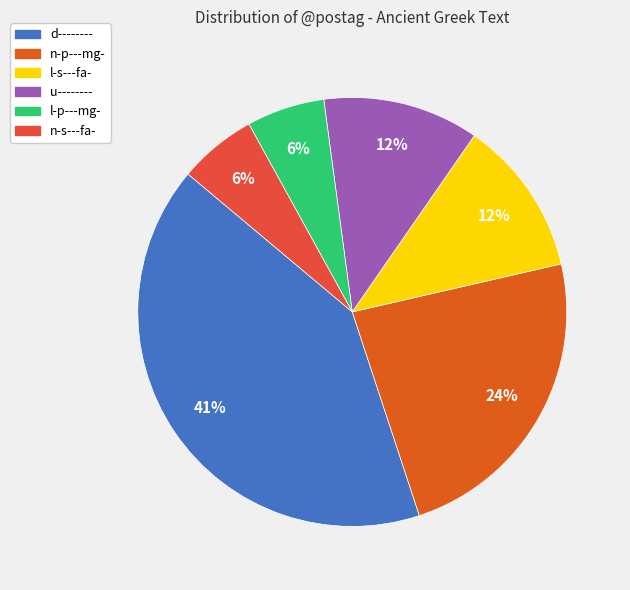

How many segments does this pie chart have?

6